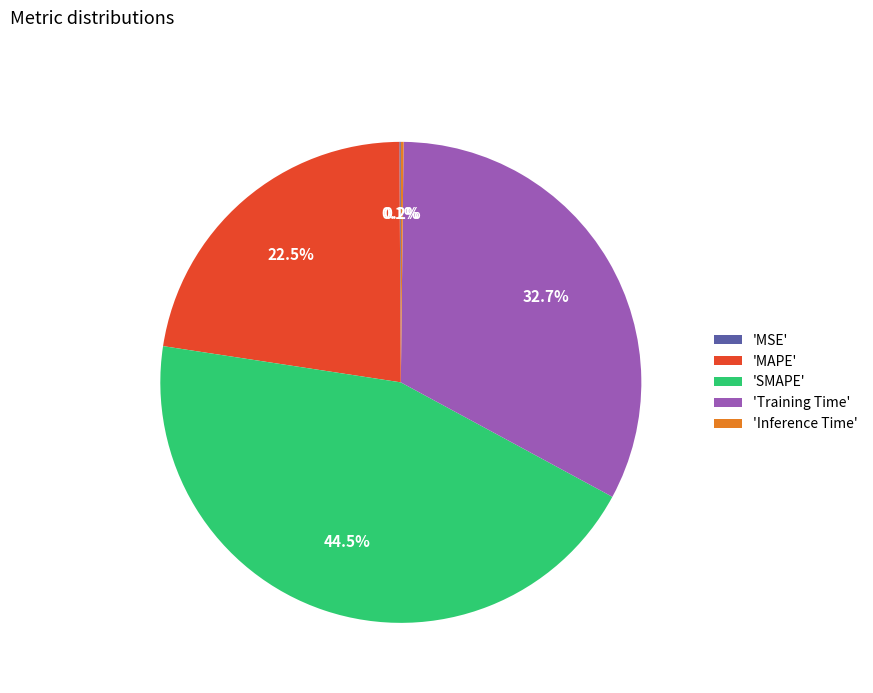

To the nearest percent, what is the average slice percentage?

20%